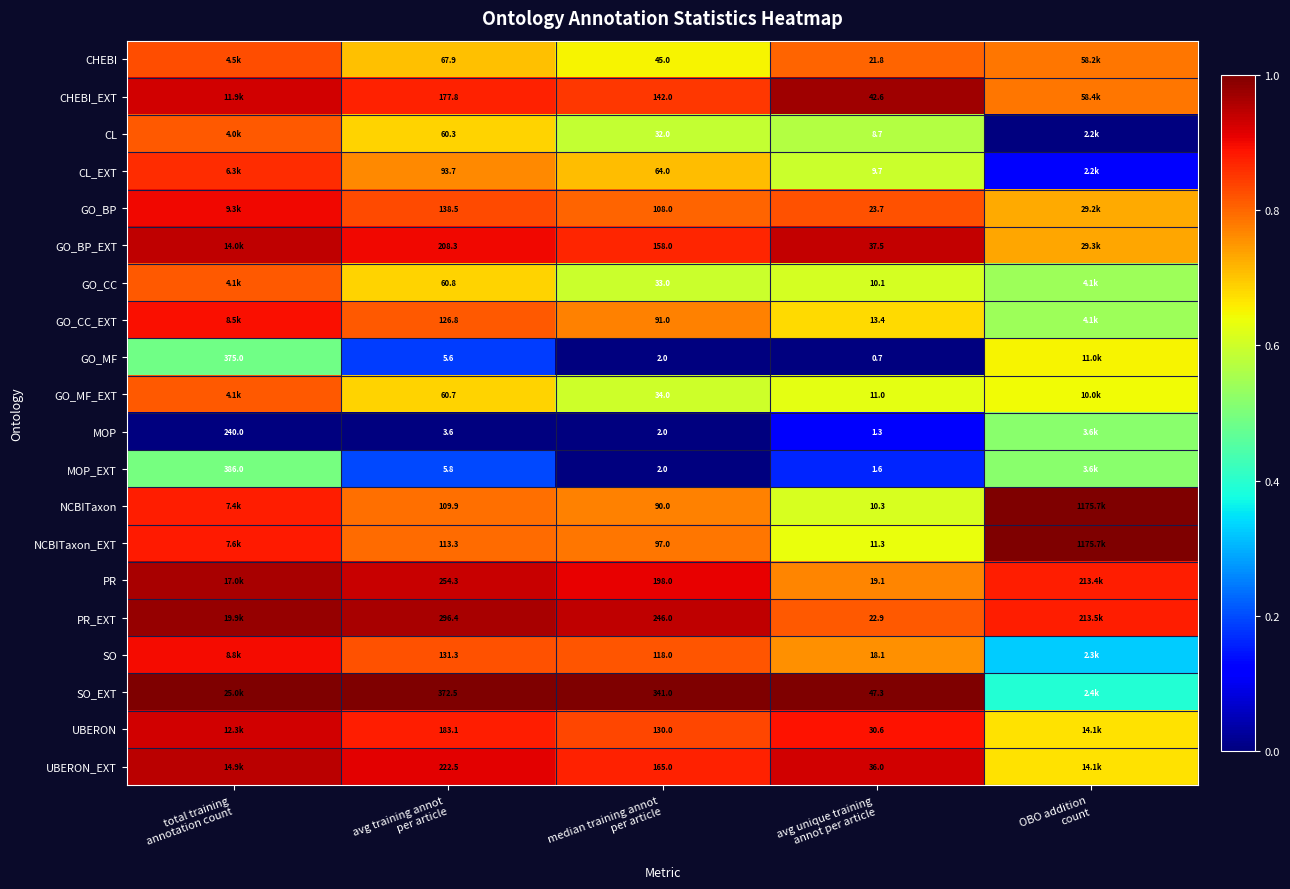

Rank the series at avg training annot
per article from highest to lowest value.

SO_EXT, PR_EXT, PR, UBERON_EXT, GO_BP_EXT, UBERON, CHEBI_EXT, GO_BP, SO, GO_CC_EXT, NCBITaxon_EXT, NCBITaxon, CL_EXT, CHEBI, GO_CC, GO_MF_EXT, CL, MOP_EXT, GO_MF, MOP